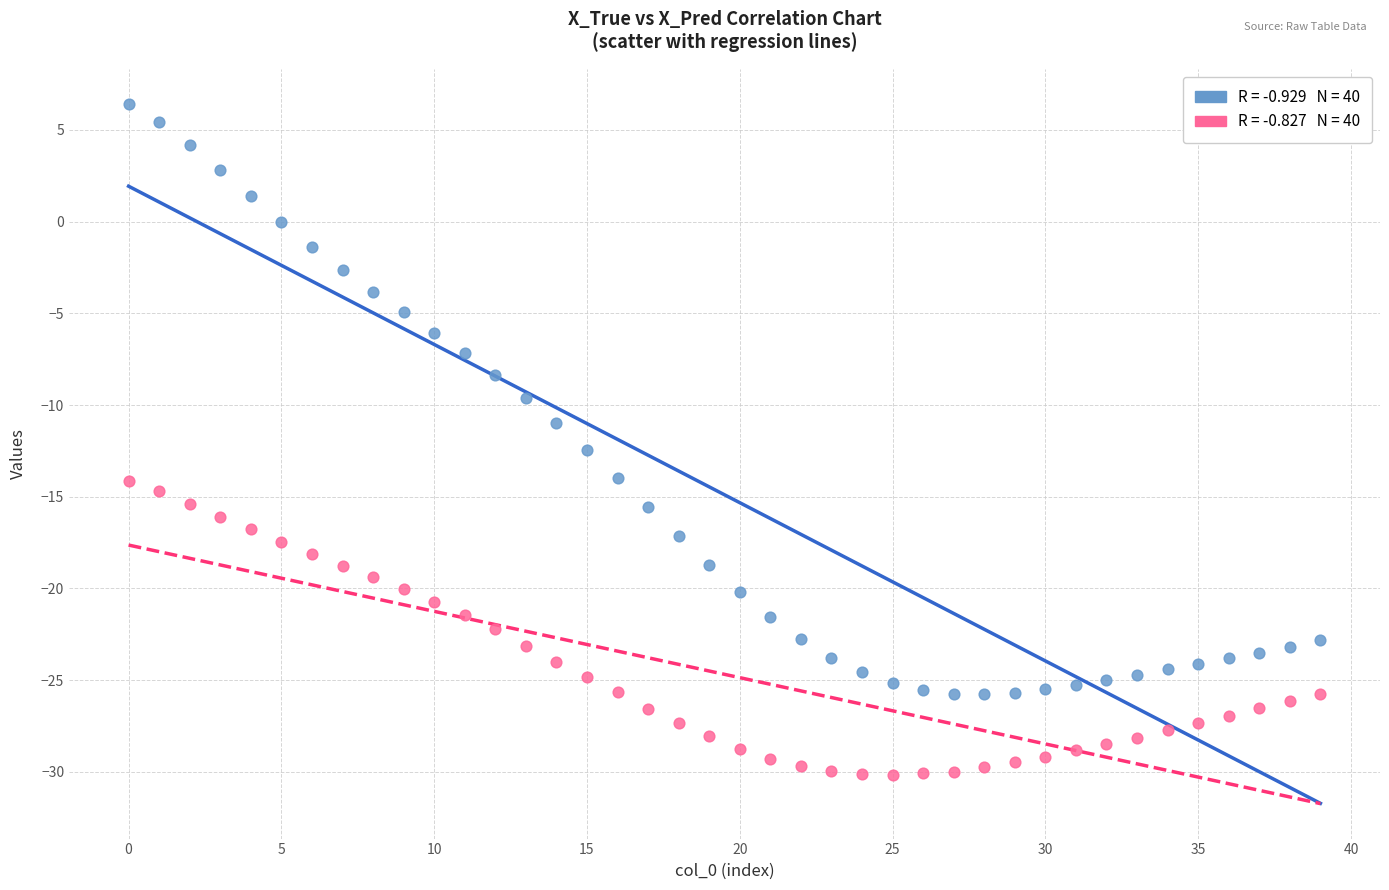

Across all data points, what is the range of Y values (max minus min)?

36.6